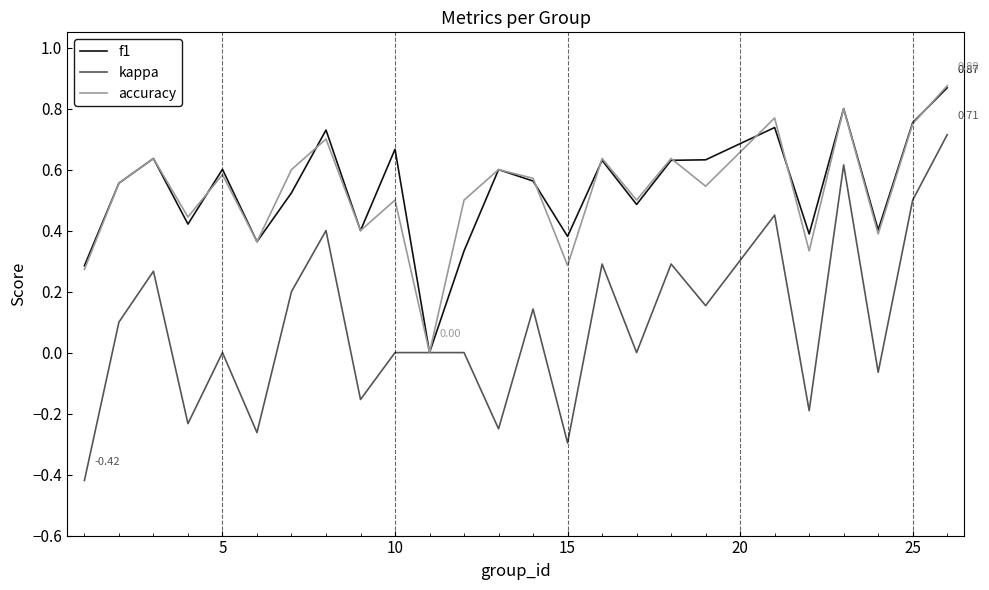

Which series has the widest spread of values?

kappa